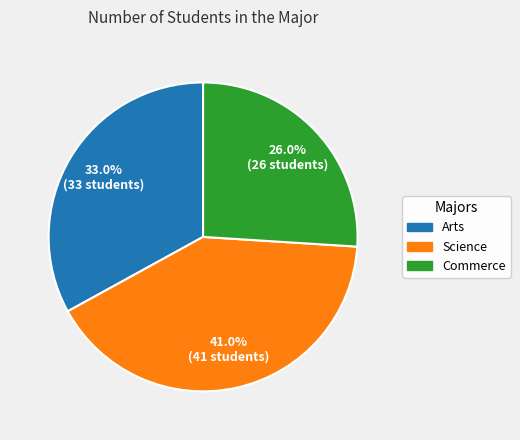

Is Arts the majority of the pie?

No